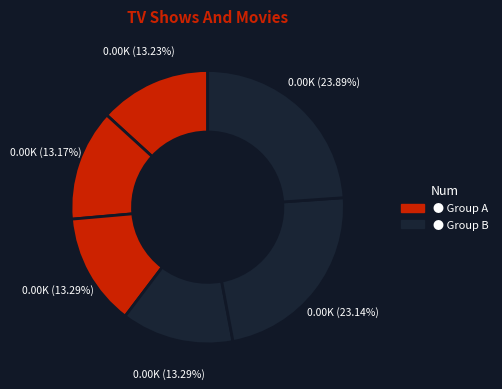

Does any single category account for the majority?

No